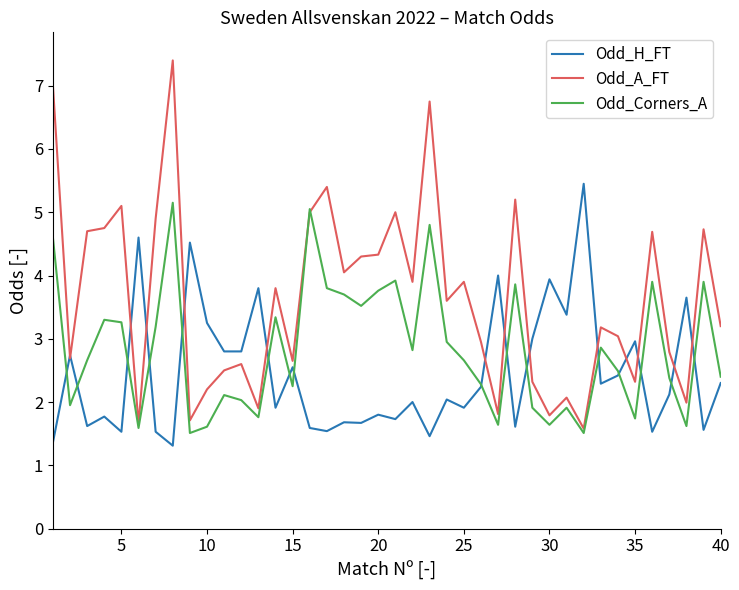

Which series has the largest total across all categories?

Odd_A_FT